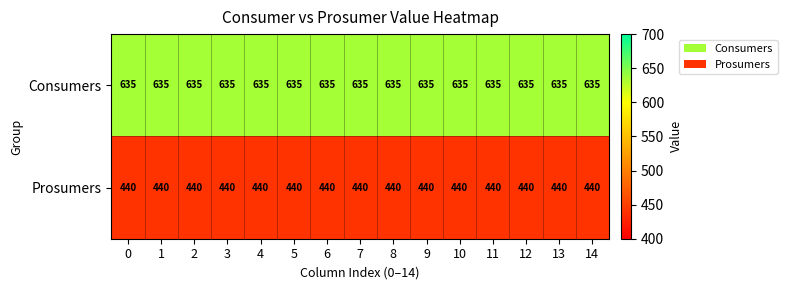

What is the minimum value for Prosumers?

440